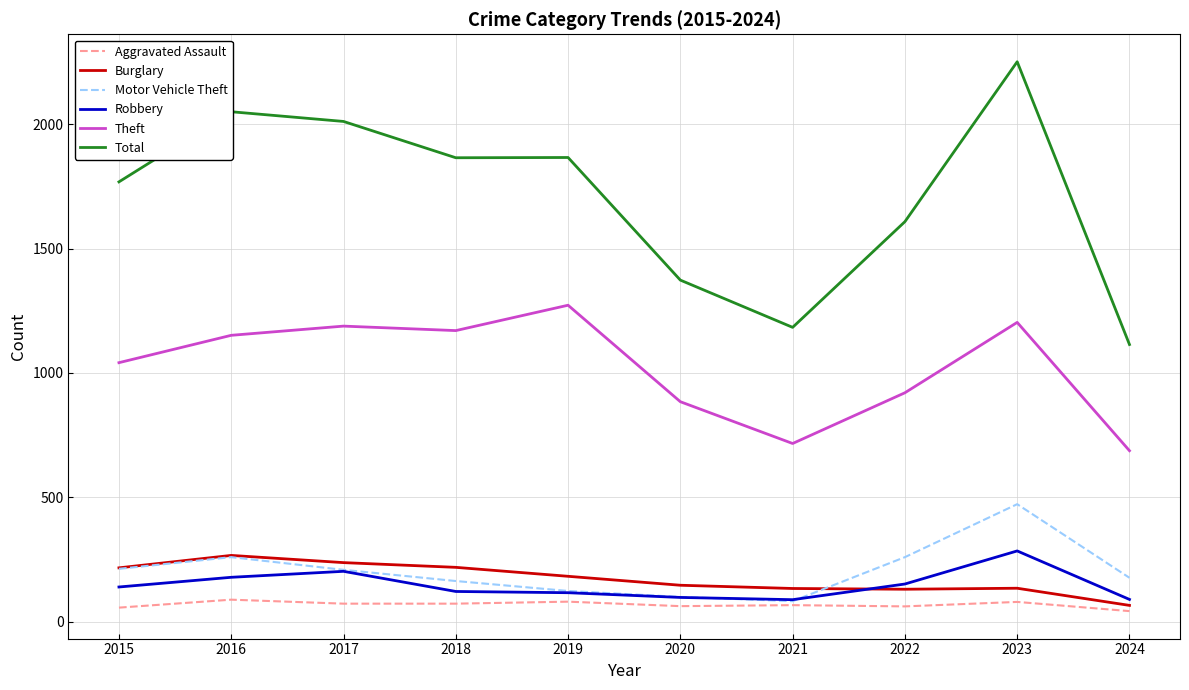

Which series has the widest spread of values?

Total